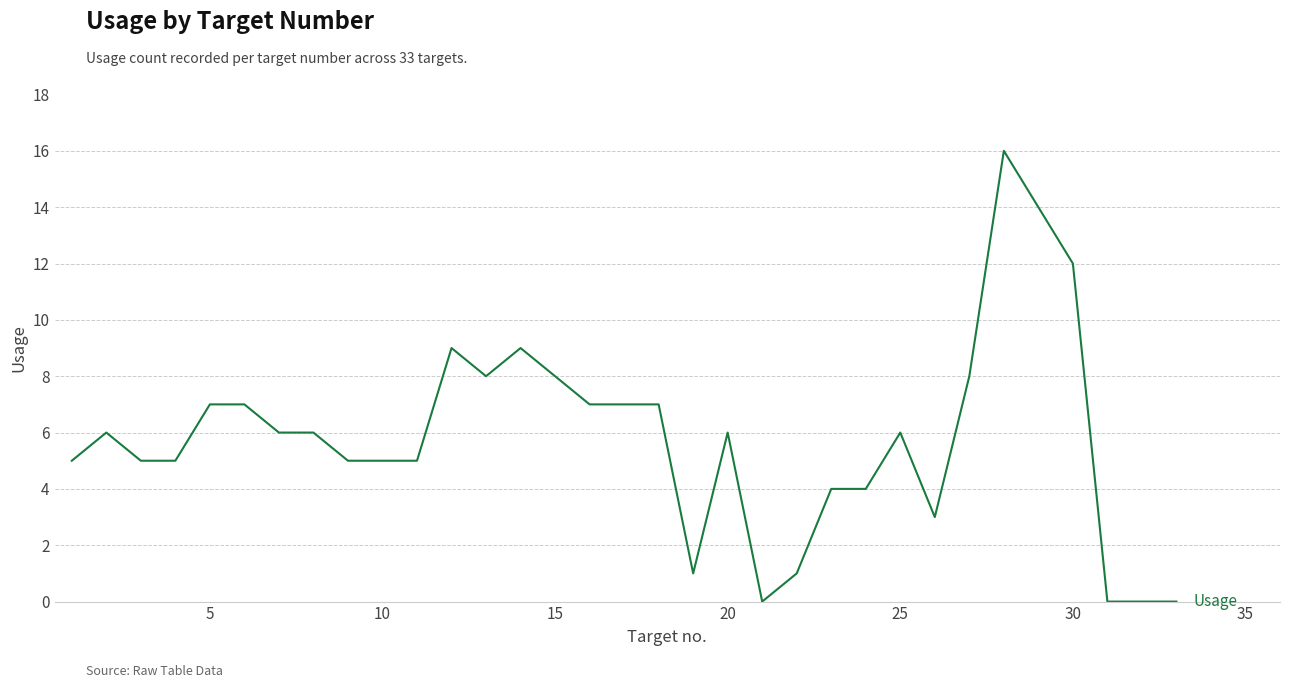

What is the difference between the maximum and minimum values?

16